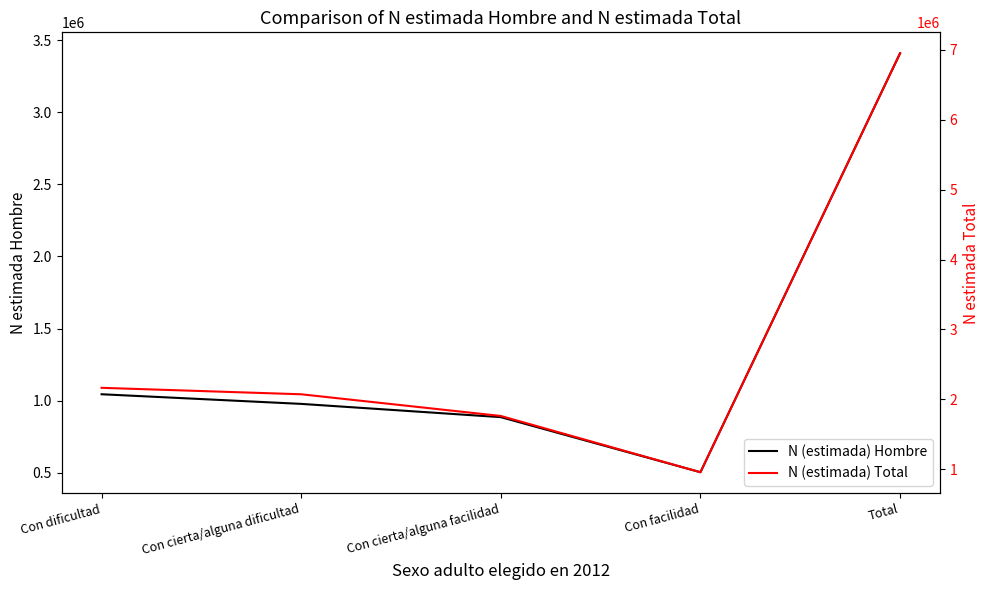

What is the total value across all series at Con cierta/alguna dificultad?

3048408